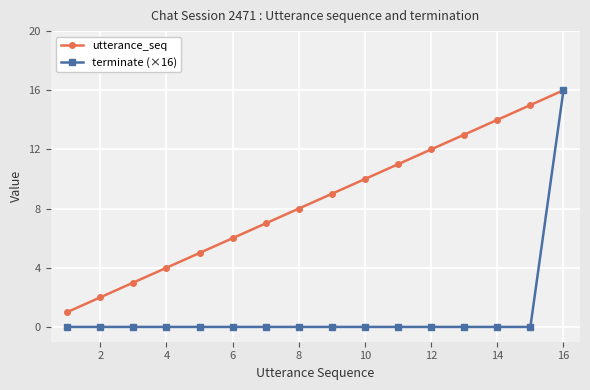

True or false: utterance_seq has more than 0 interior local peaks.

False